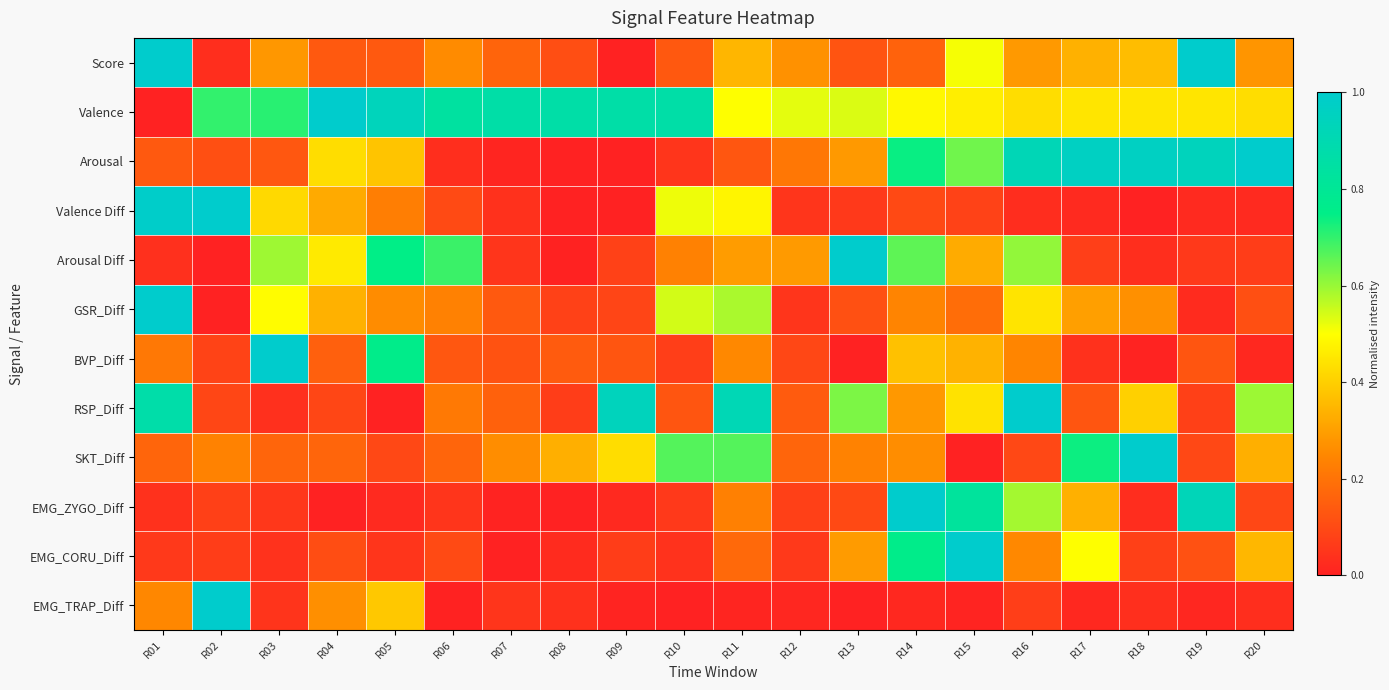

Which series has the largest total across all categories?

Valence